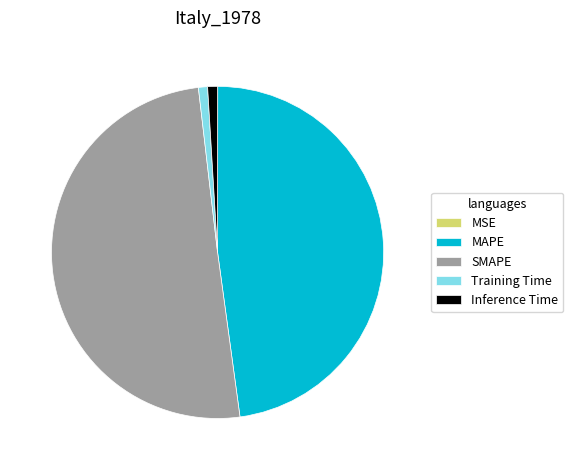

Which has a higher value, SMAPE or Training Time?

SMAPE